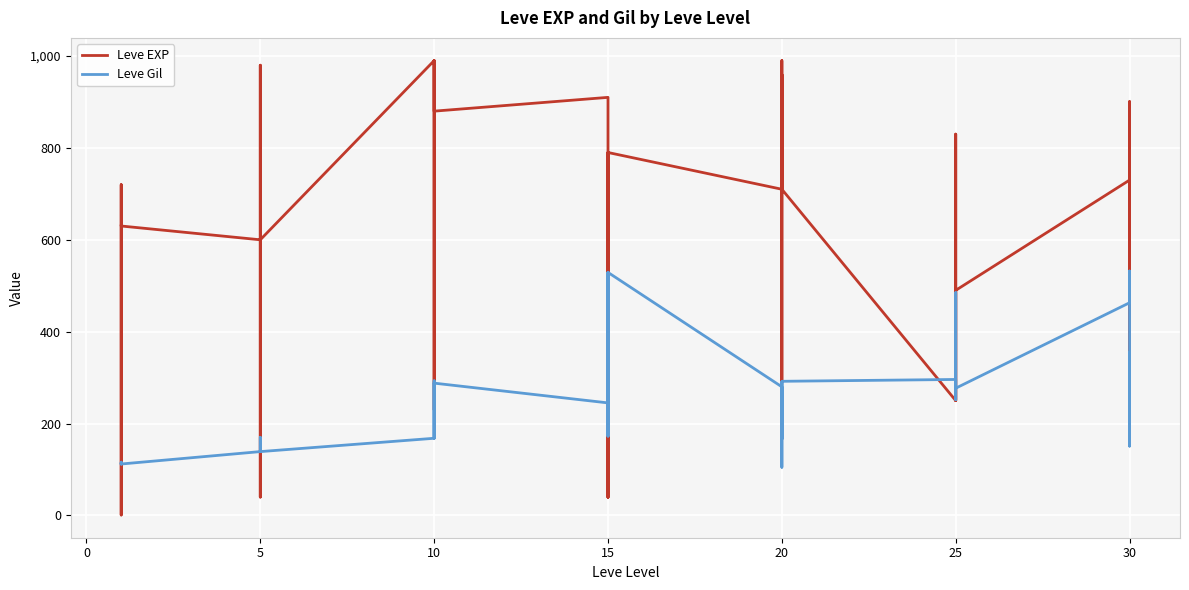

Which series has the largest range (max minus min)?

Leve EXP